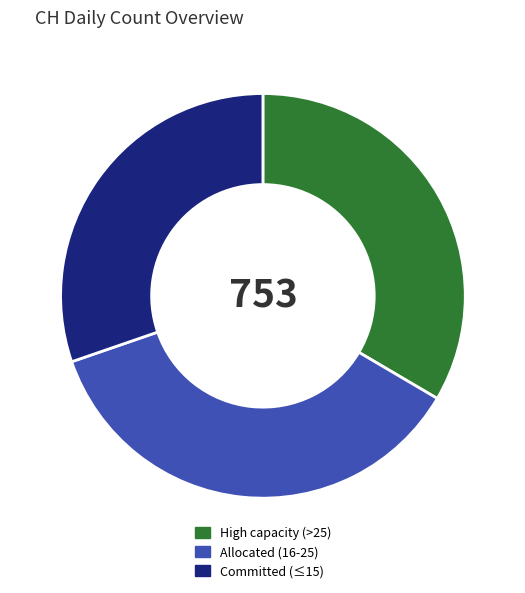

Is it true that Committed (≤15) is 18% of the pie?

False